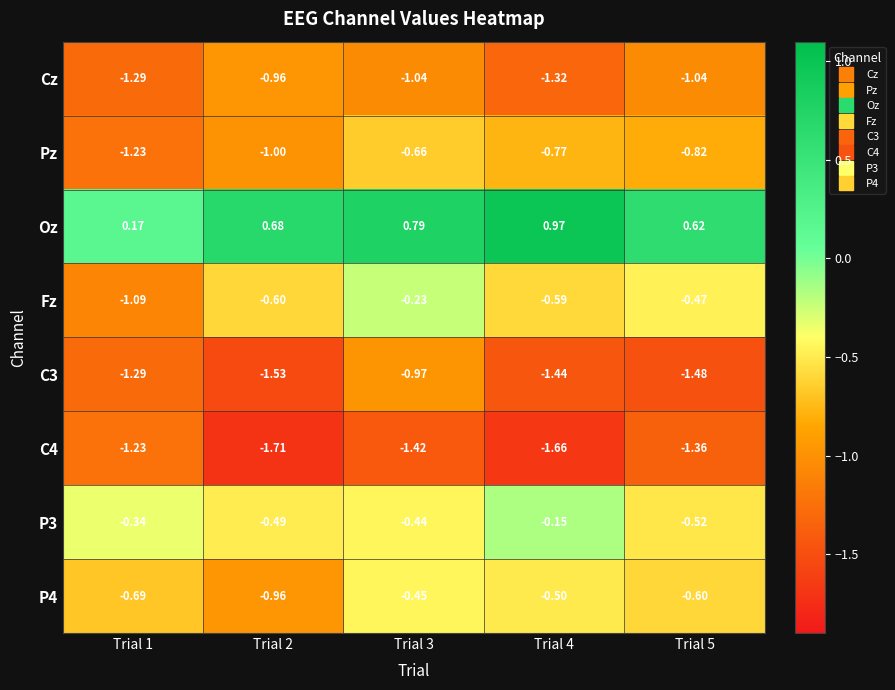

Is the value of C4 at Trial 5 greater than the value of P3 at Trial 2?

No